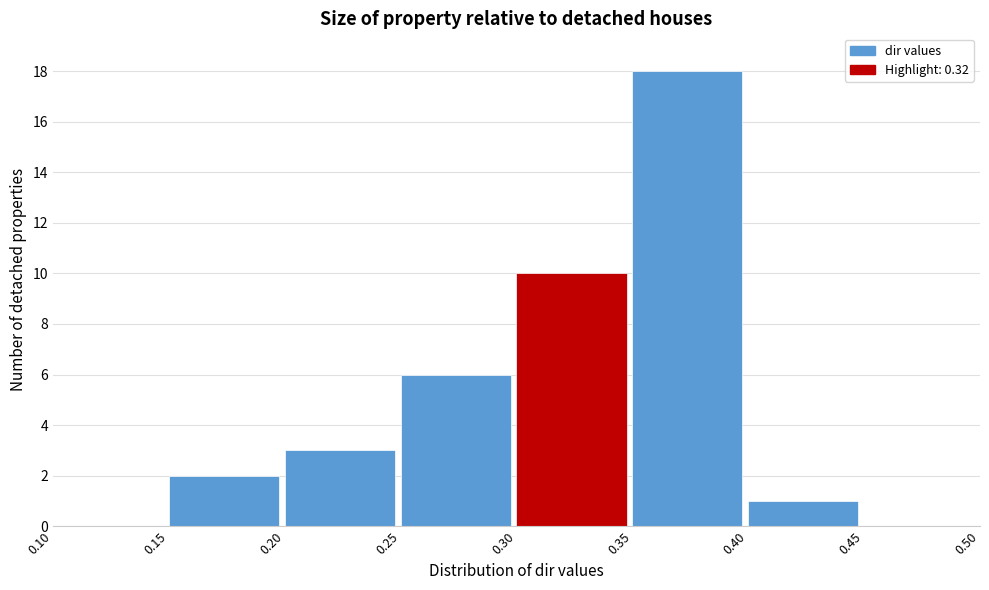

What is the height of the bar covering 0.20 to 0.25 on the x-axis? The values are not printed on the chart, so give them approximately, as read against the axis.

3